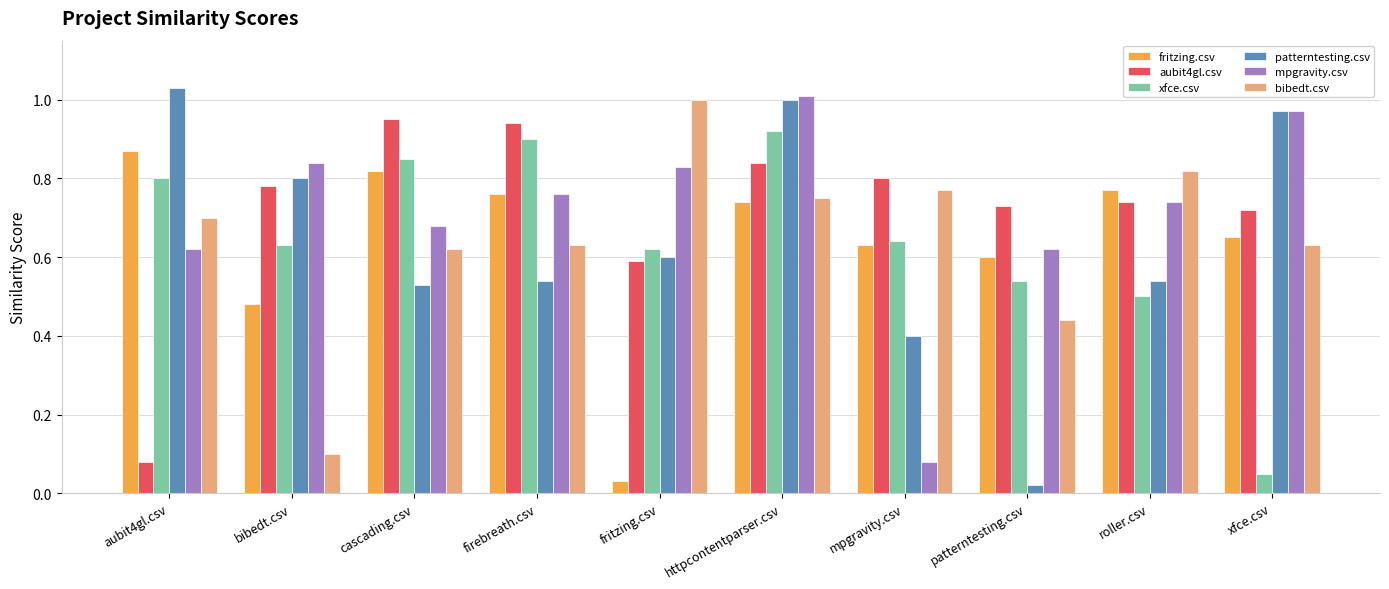

What is the sum of the xfce.csv values at fritzing.csv and firebreath.csv?

1.5